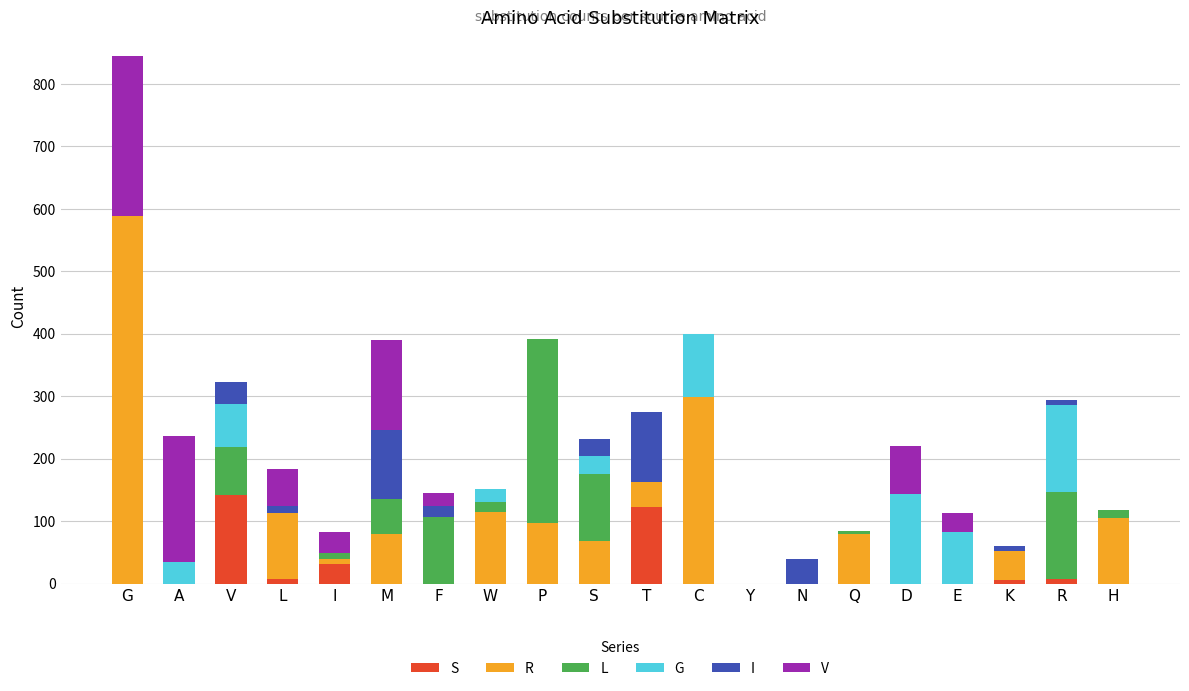

Are the bars horizontal?

No